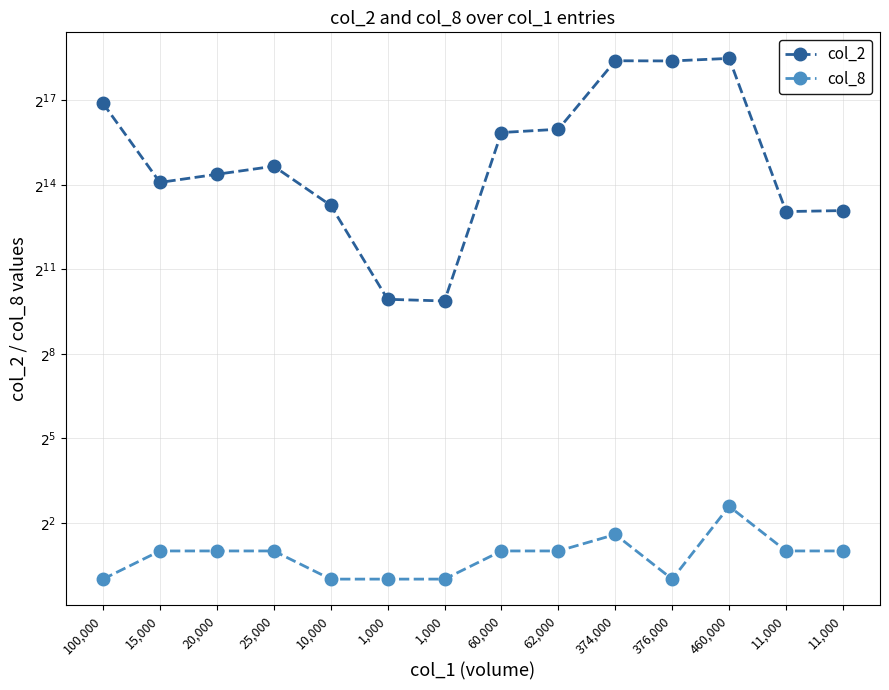

Rank the series by their average value, from lowest to highest.

col_8, col_2